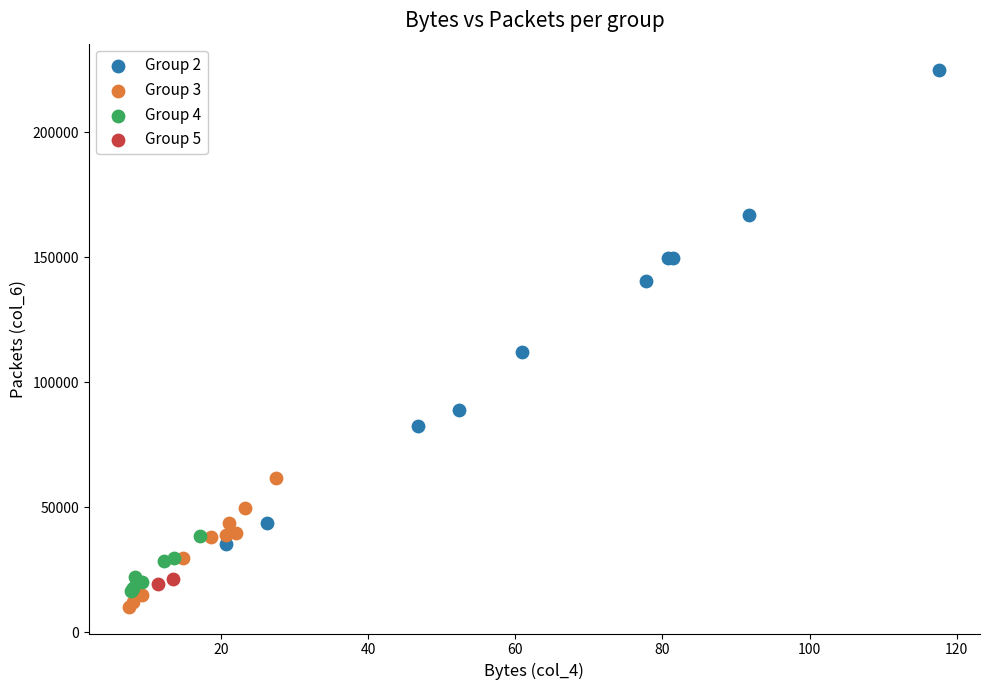

Which series has the largest Y range (max minus min)?

Group 2